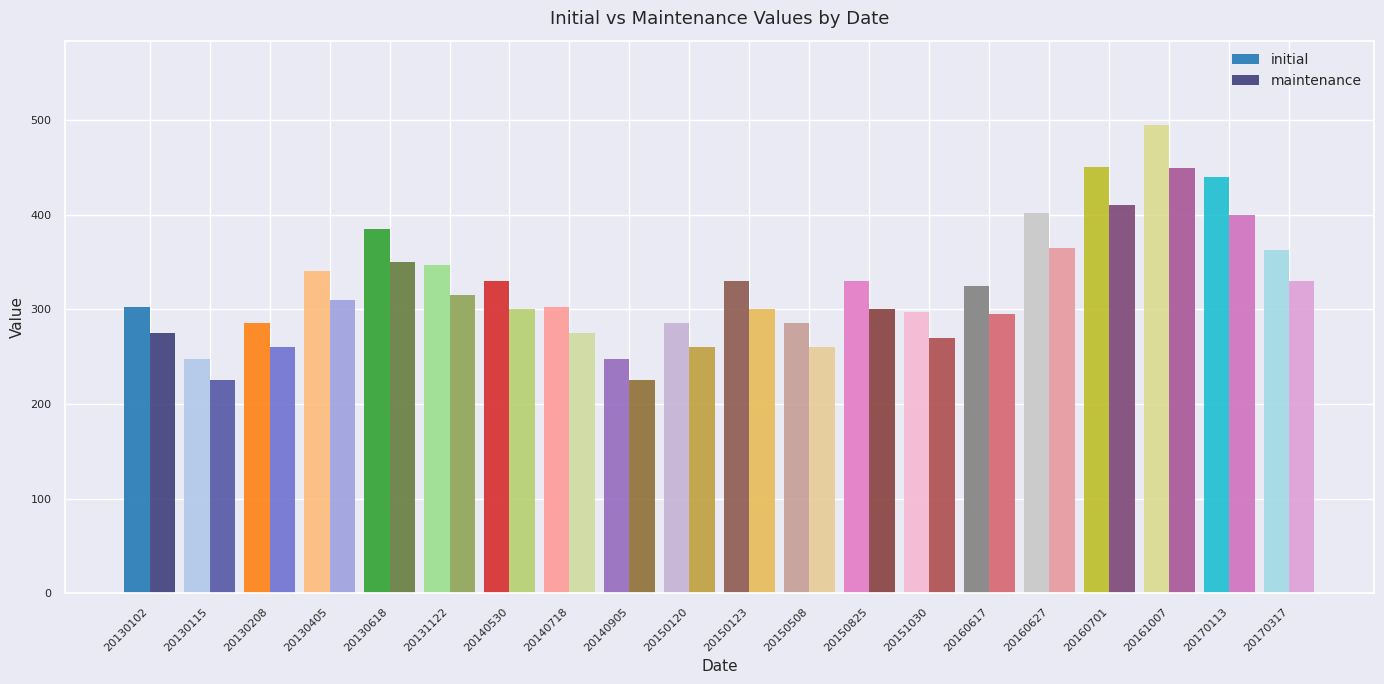

Reading right to left, list all the values displayed in this chart.

initial: 363	440	495	451	402	325	297	330	286	330	286	248	303	330	347	385	341	286	248	303
maintenance: 330	400	450	410	365	295	270	300	260	300	260	225	275	300	315	350	310	260	225	275